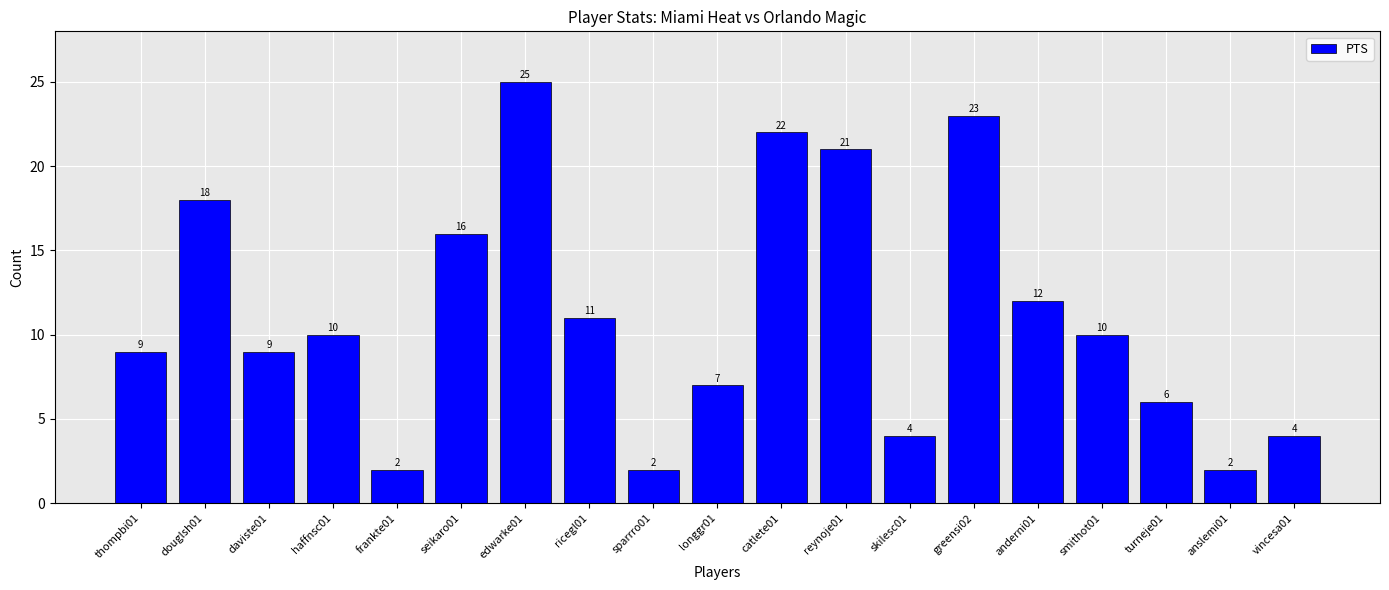

How many categories are shown in the chart?

19